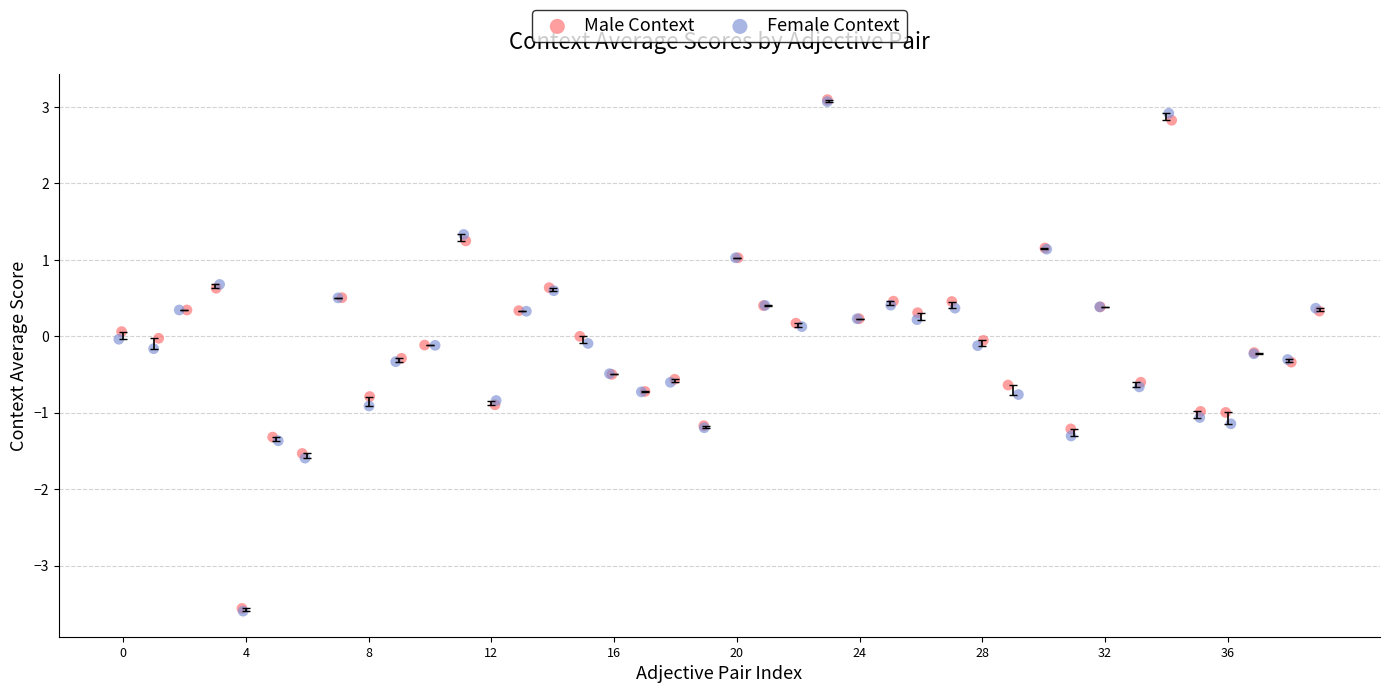

Which series has the largest Y range (max minus min)?

Female Context